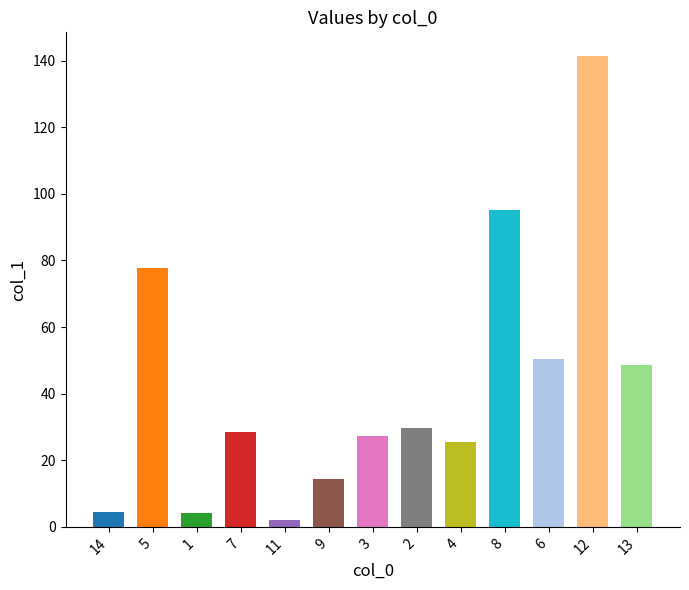

Approximately how many times larger is the value at 2 compared to 8?

0.3